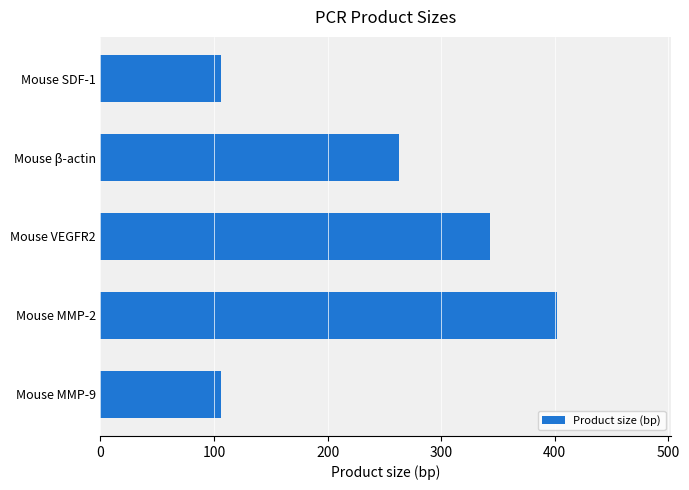

The value at Mouse β-actin is 263. True or false?

True